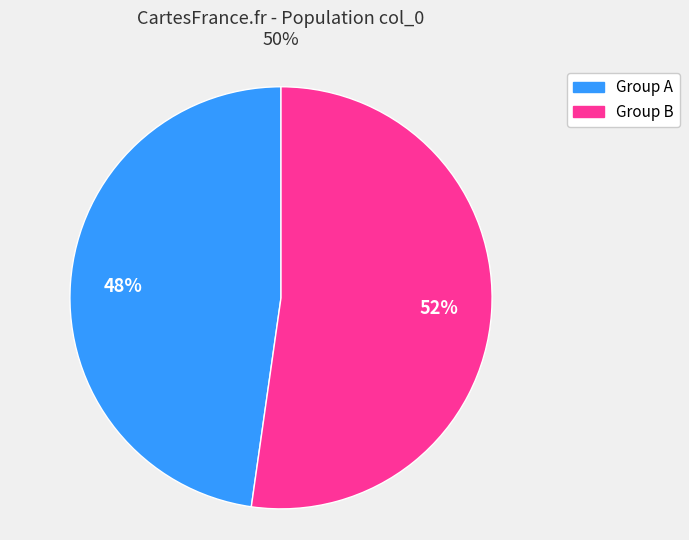

Is there any slice that represents more than half of the pie?

Yes